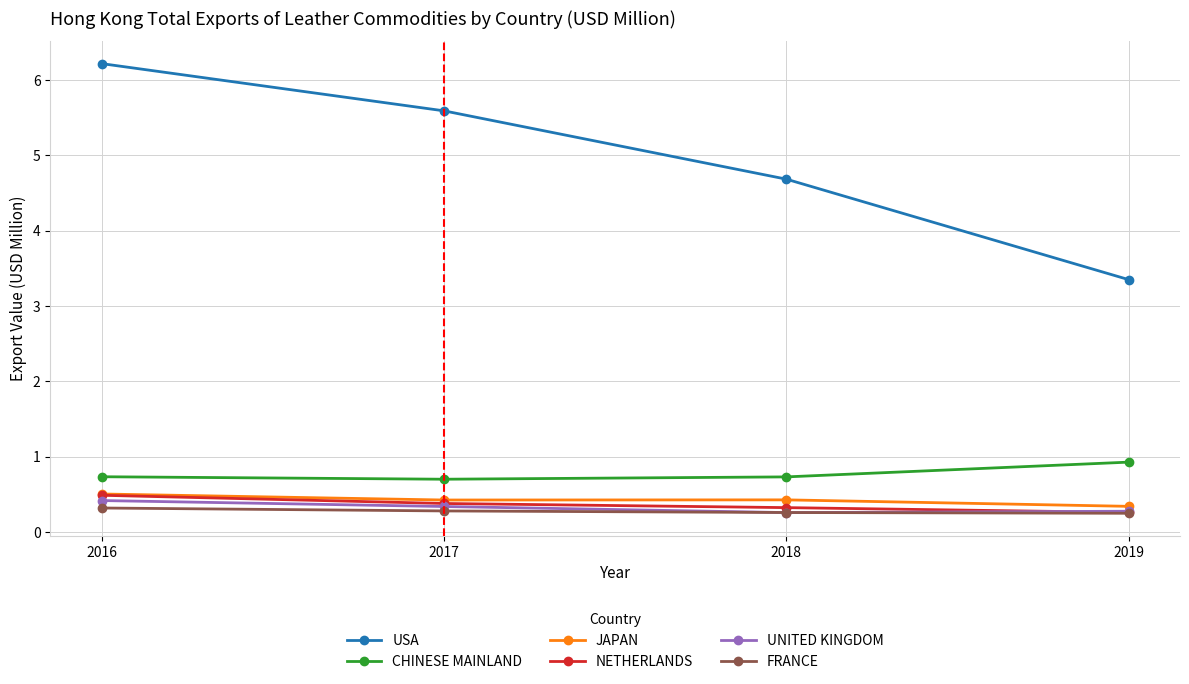

True or false: USA and JAPAN cross at least once.

False